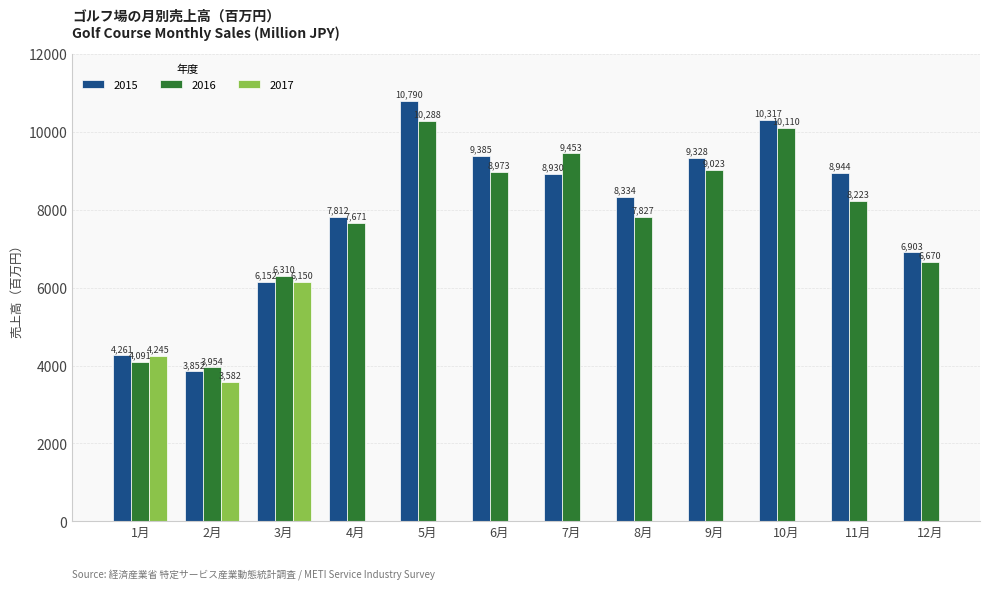

What is the label of the 5th bar from the left?

5月